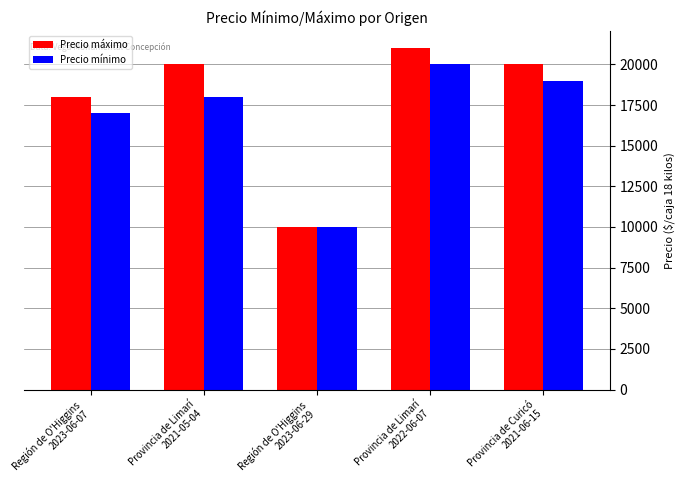

The value of Precio máximo at Provincia de Limarí
2022-06-07 is 21000. True or false?

True